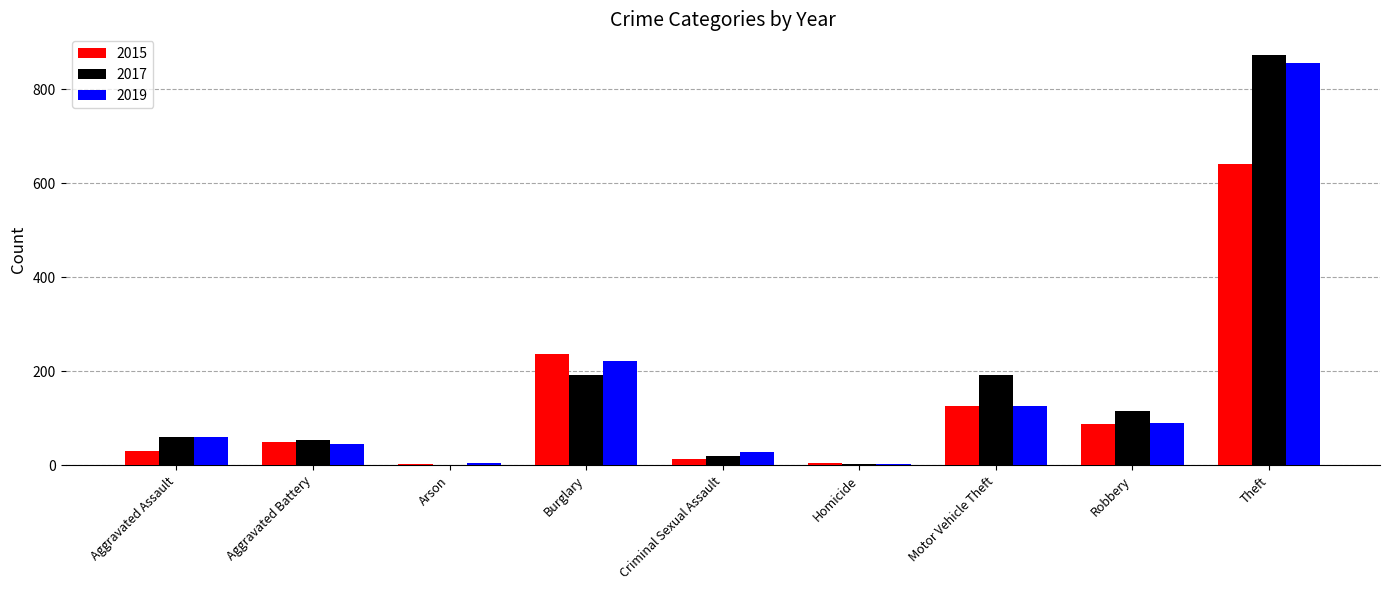

Which category has the highest value in the 2015 series?

Theft